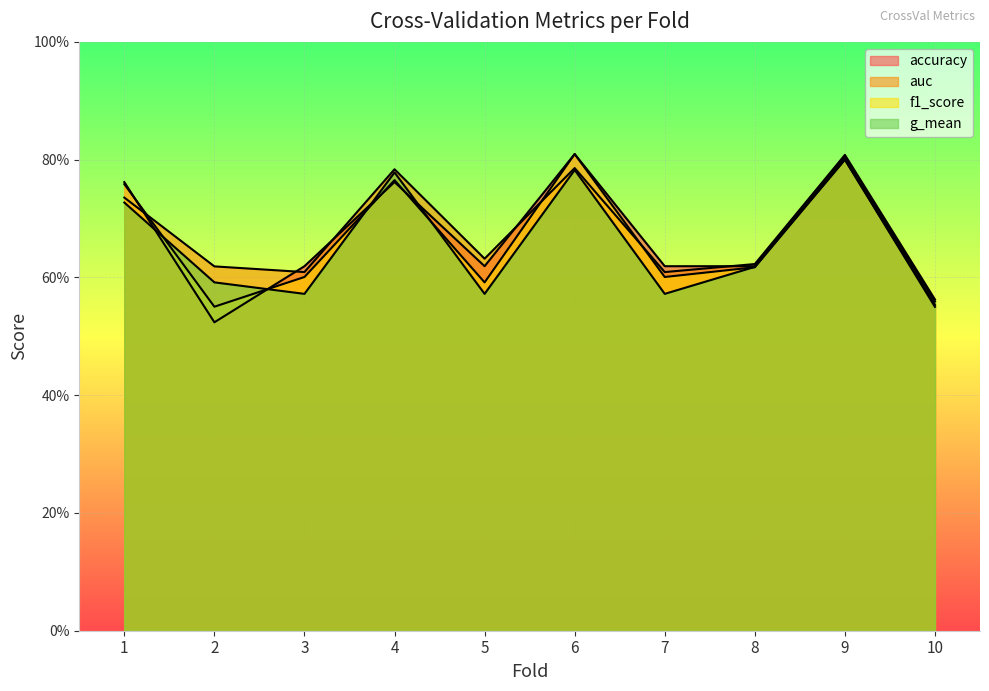

Reading right to left, what are all the values shown in this chart?

accuracy: 10=0.6	9=0.8	8=0.6	7=0.6	6=0.8	5=0.6	4=0.8	3=0.6	2=0.5	1=0.8
auc: 10=0.6	9=0.8	8=0.6	7=0.6	6=0.8	5=0.6	4=0.8	3=0.6	2=0.6	1=0.7
f1_score: 10=0.6	9=0.8	8=0.6	7=0.6	6=0.8	5=0.6	4=0.8	3=0.6	2=0.6	1=0.8
g_mean: 10=0.6	9=0.8	8=0.6	7=0.6	6=0.8	5=0.6	4=0.8	3=0.6	2=0.6	1=0.7